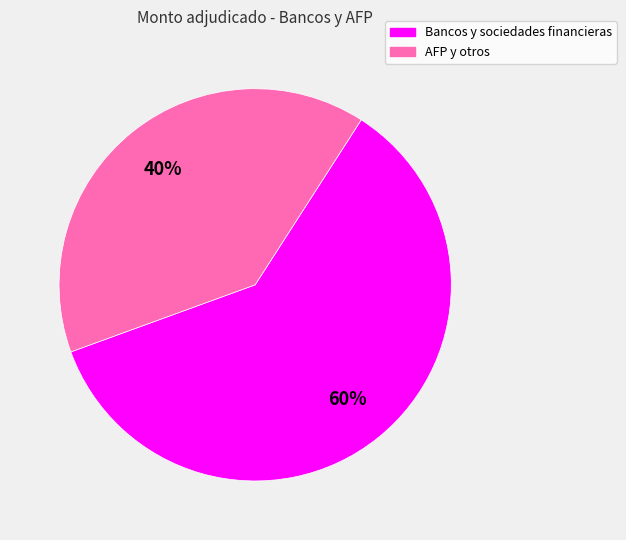

Is the sum of AFP y otros and Bancos y sociedades financieras greater than half?

Yes